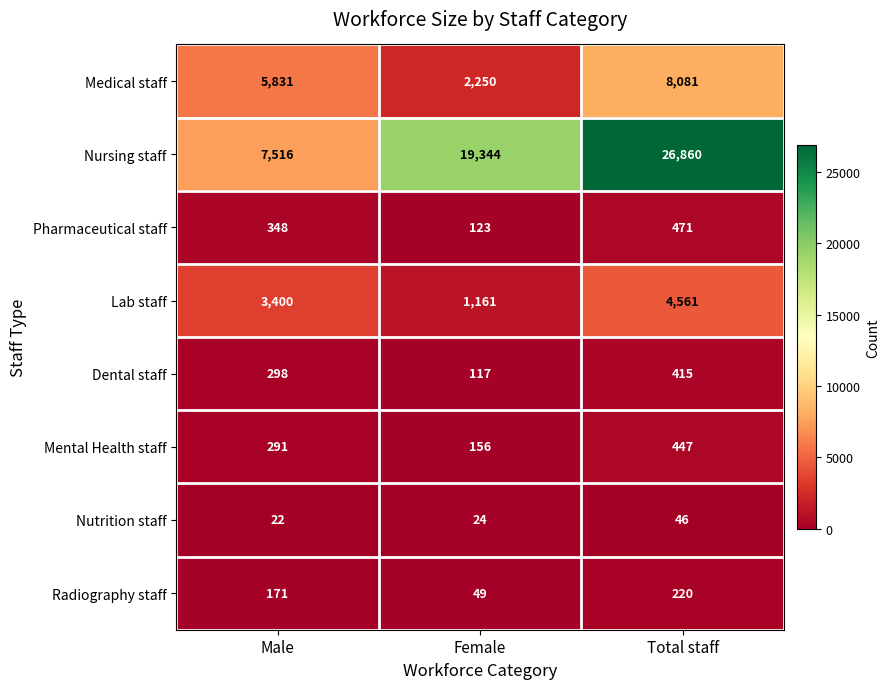

What is the difference between the highest and lowest values at Total staff?

26814